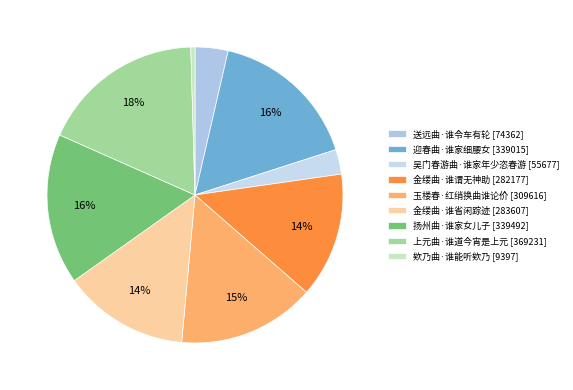

How many segments does this pie chart have?

9